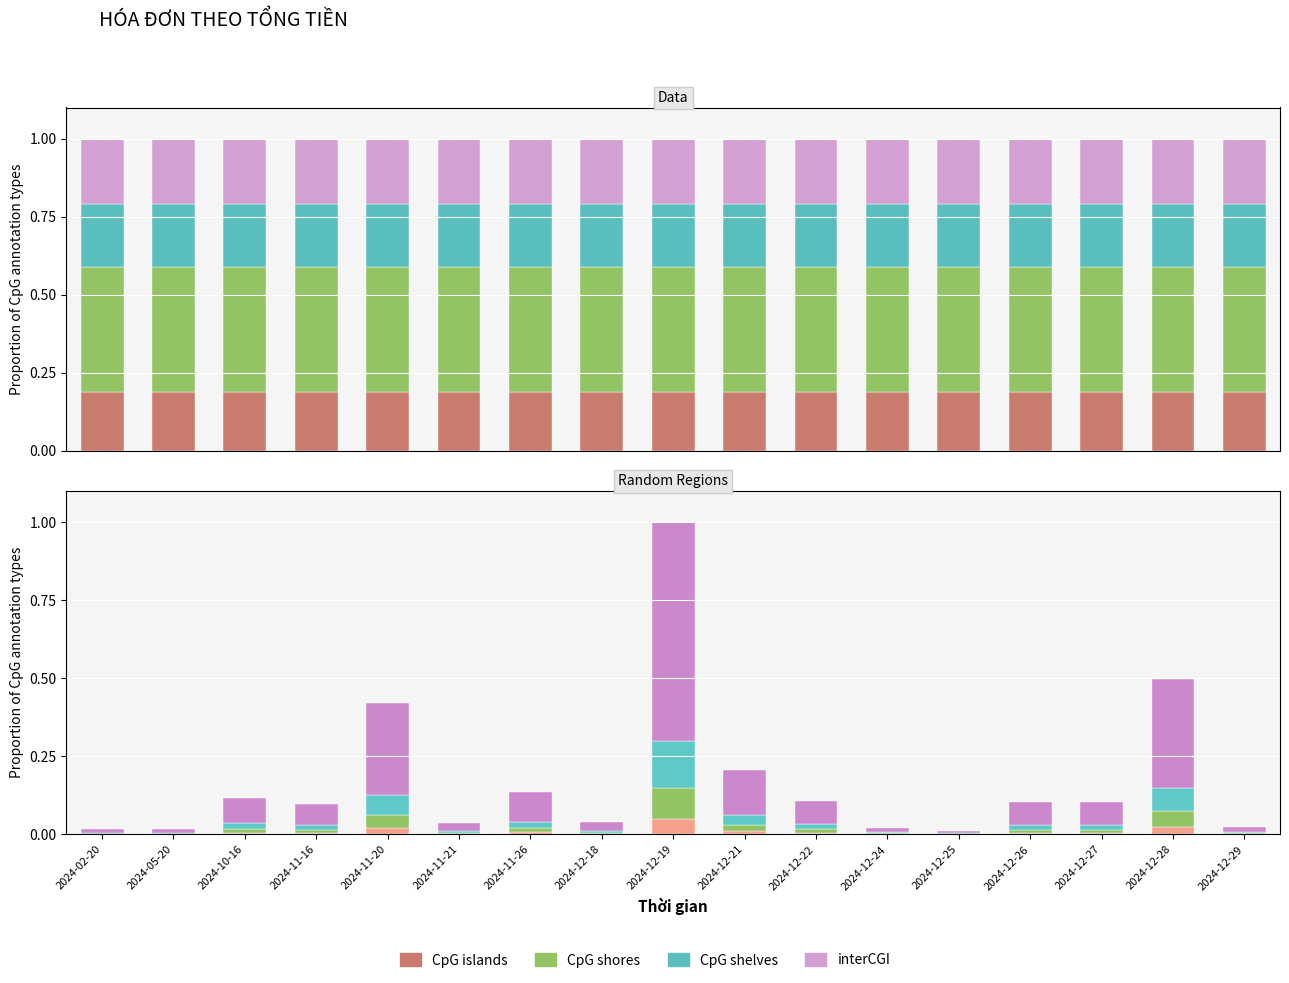

What is the difference between the highest and lowest values at 2024-12-22?

0.1